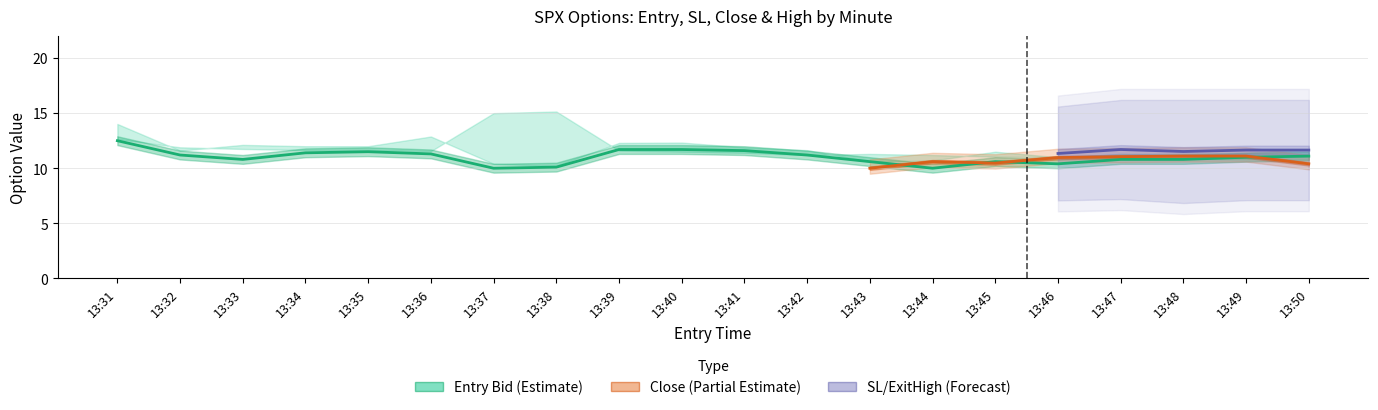

At how many categories does at least one series exceed 6?

20